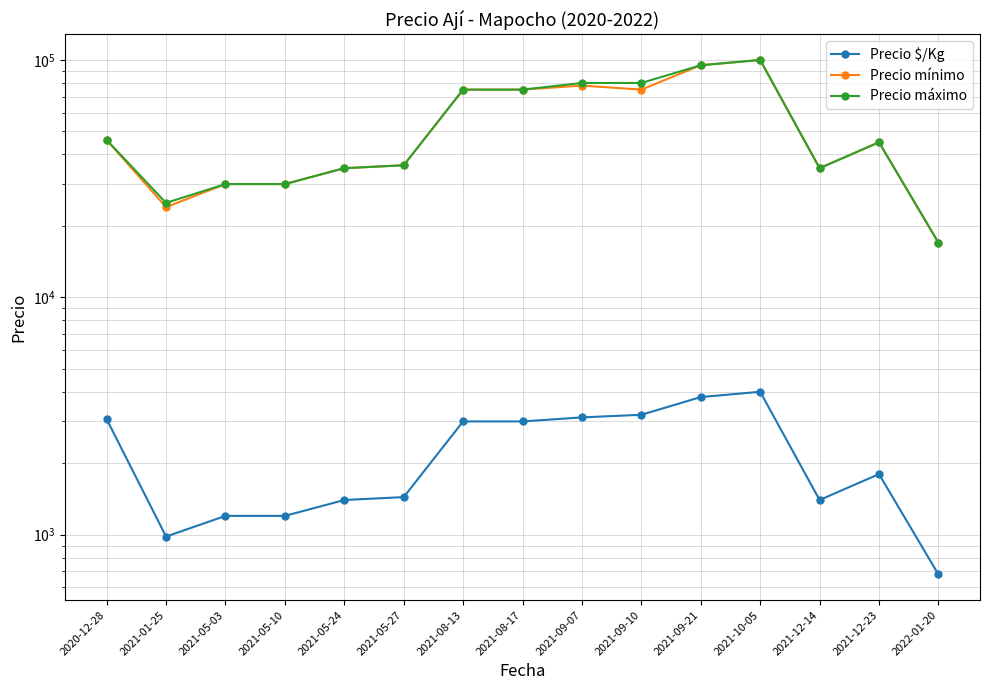

Reading left to right, transcribe all the data shown in this chart.

Precio $/Kg: 2020-12-28=3067	2021-01-25=982	2021-05-03=1200	2021-05-10=1200	2021-05-24=1400	2021-05-27=1440	2021-08-13=3000	2021-08-17=3000	2021-09-07=3120	2021-09-10=3200	2021-09-21=3800	2021-10-05=4000	2021-12-14=1400	2021-12-23=1800	2022-01-20=680
Precio mínimo: 2020-12-28=46000	2021-01-25=24000	2021-05-03=30000	2021-05-10=30000	2021-05-24=35000	2021-05-27=36000	2021-08-13=75000	2021-08-17=75000	2021-09-07=78000	2021-09-10=75000	2021-09-21=95000	2021-10-05=100000	2021-12-14=35000	2021-12-23=45000	2022-01-20=17000
Precio máximo: 2020-12-28=46000	2021-01-25=25000	2021-05-03=30000	2021-05-10=30000	2021-05-24=35000	2021-05-27=36000	2021-08-13=75000	2021-08-17=75000	2021-09-07=80000	2021-09-10=80000	2021-09-21=95000	2021-10-05=100000	2021-12-14=35000	2021-12-23=45000	2022-01-20=17000